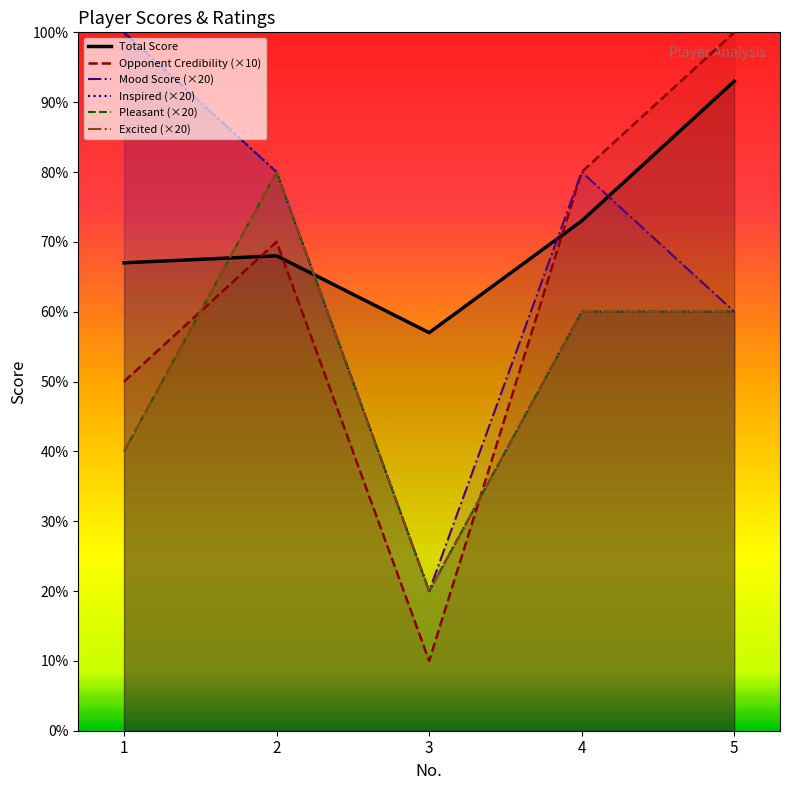

What is the difference between the highest and lowest values at 5?

40.0